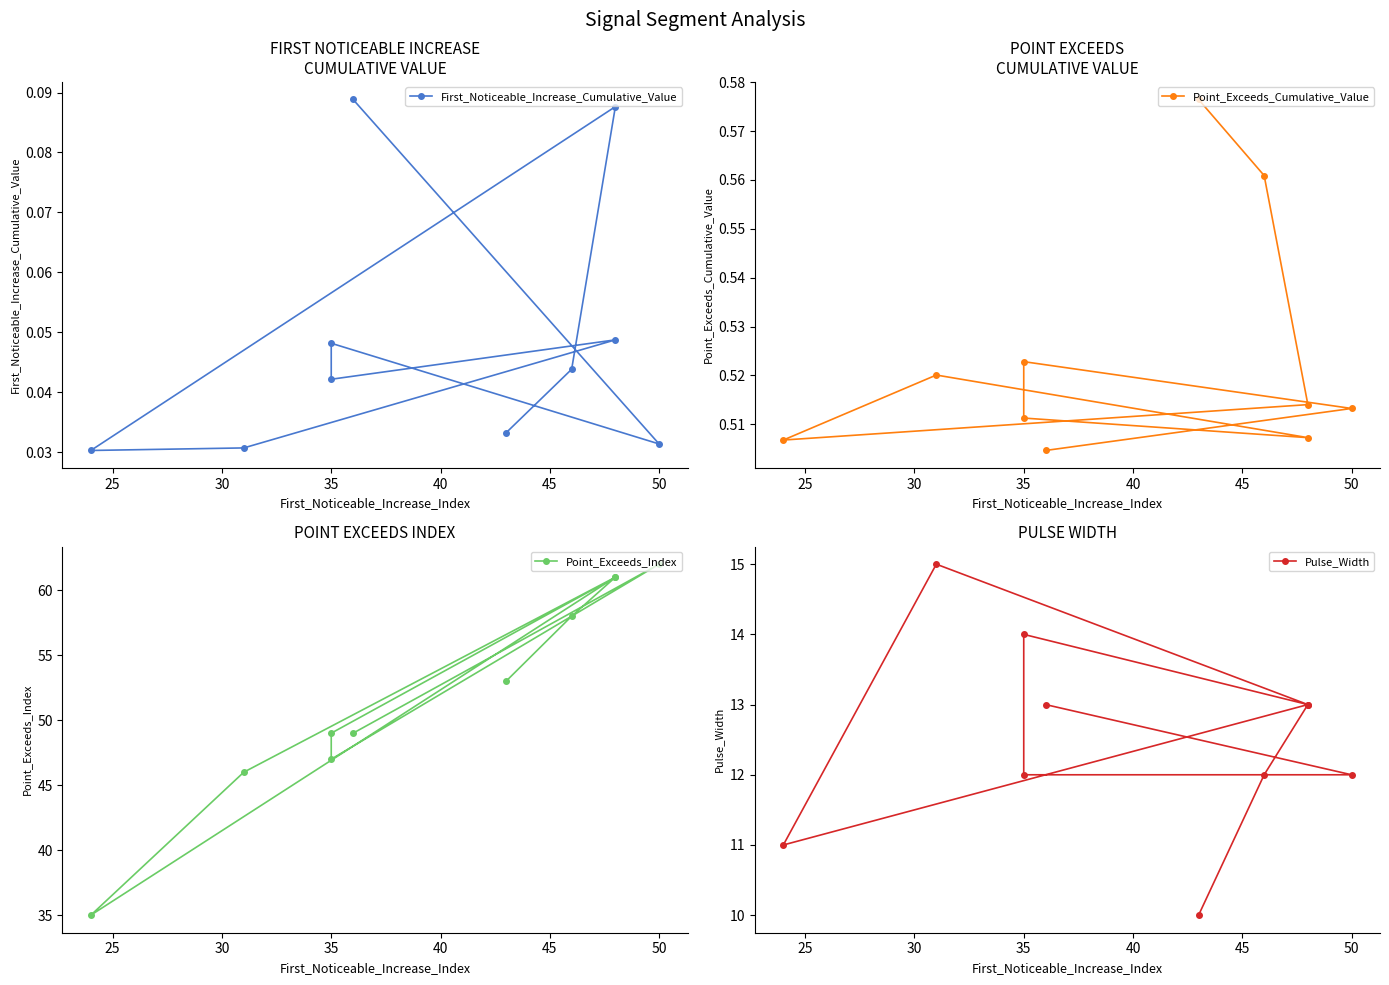

True or false: First_Noticeable_Increase_Cumulative_Value and Pulse_Width cross at least once.

False